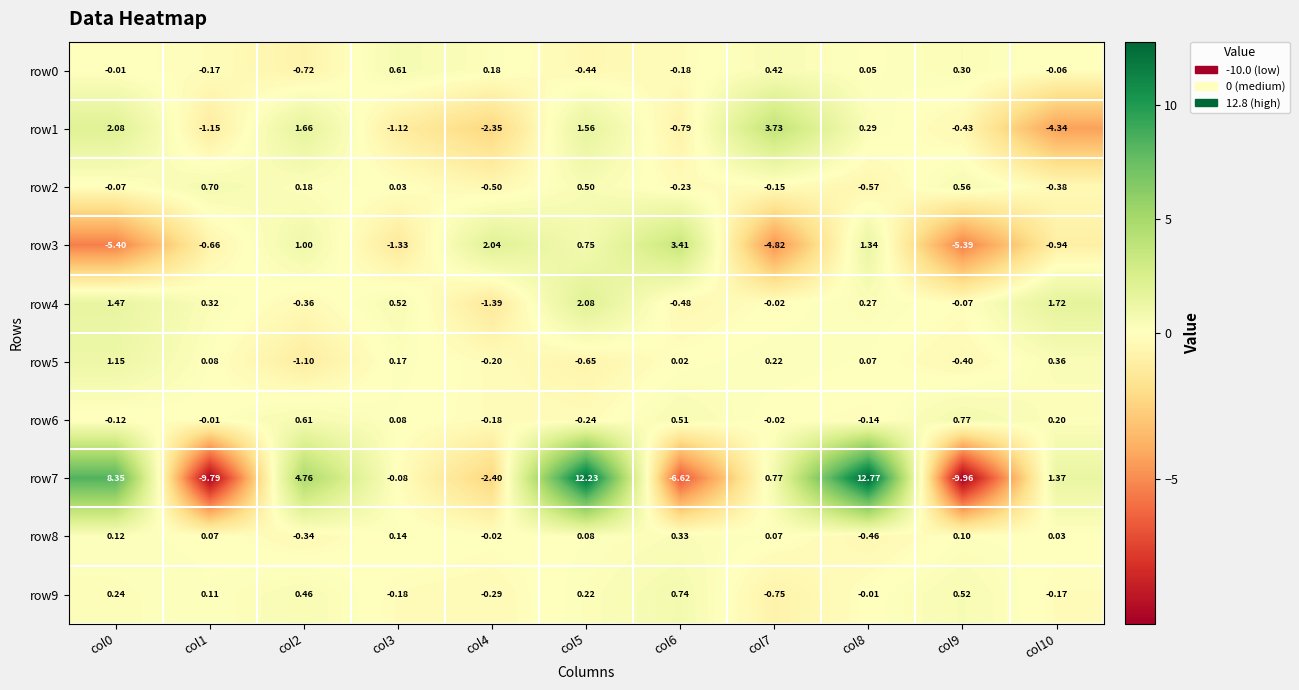

Is the value of row6 at col4 greater than the value of row0 at col9?

No